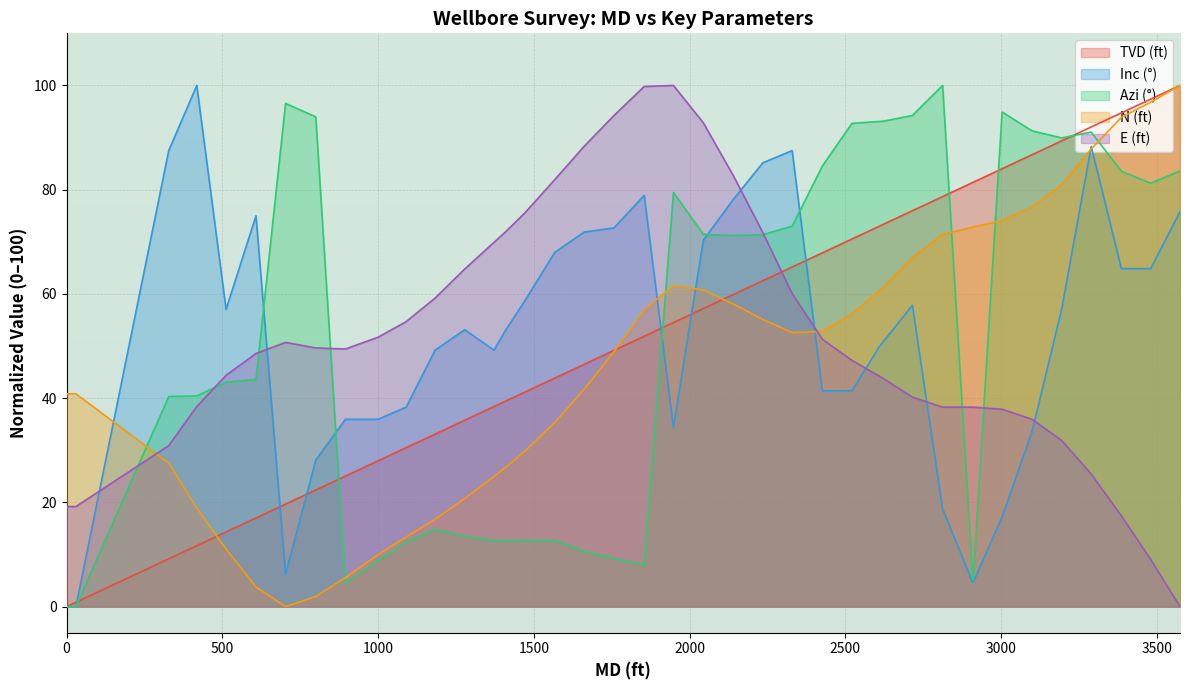

How many values in the N (ft) series are below 52?

19